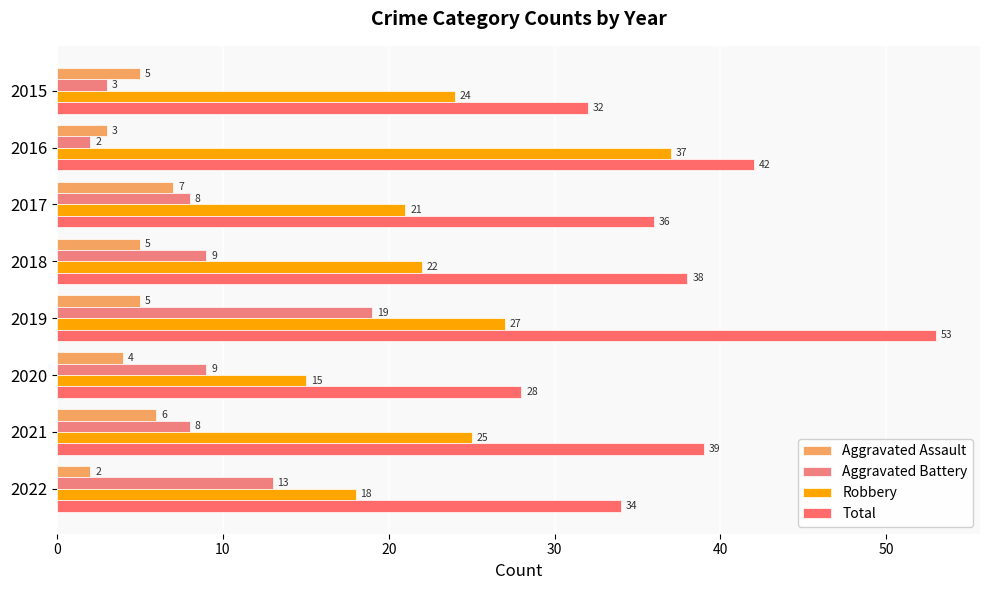

What is the smallest value displayed?

2